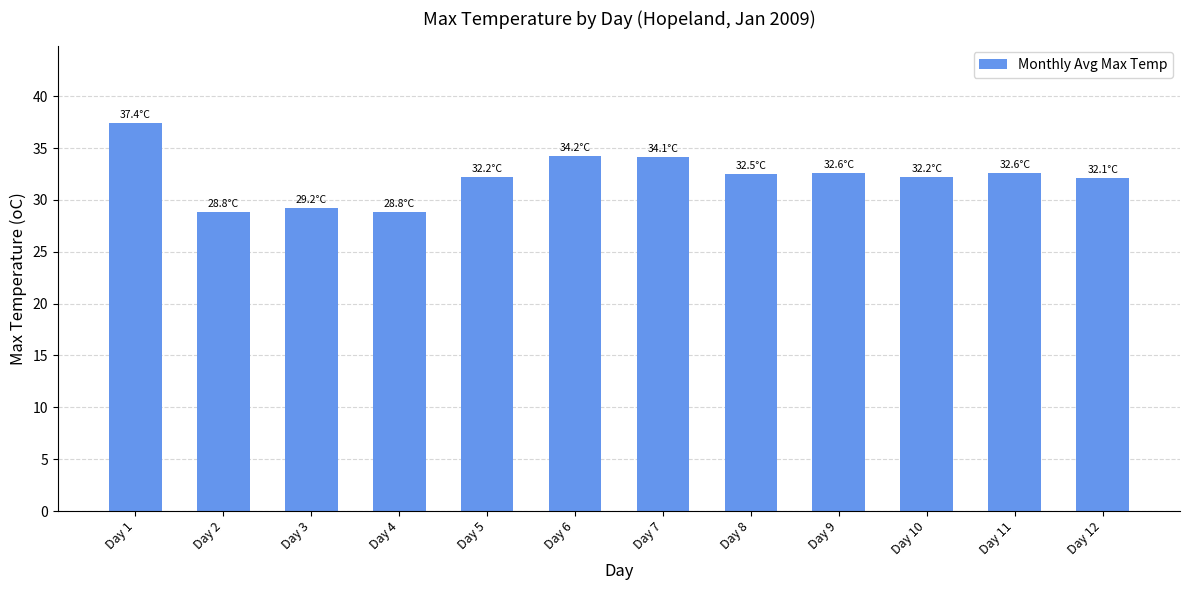

What is the change in value from Day 2 to Day 7?

+5.3